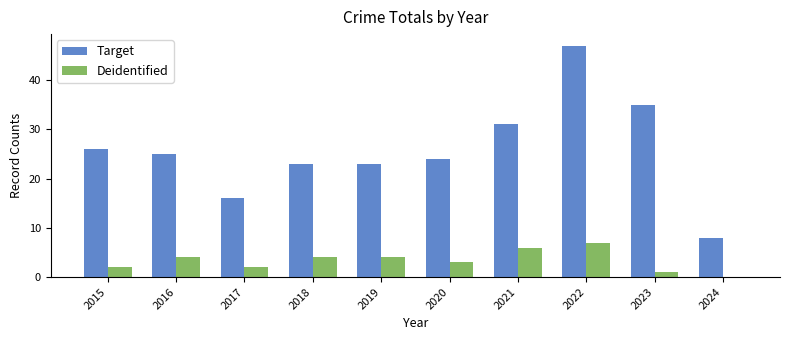

Which series changed the most between 2016 and 2017?

Target